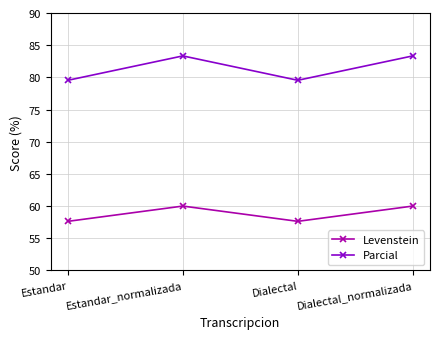

How many series are shown in this chart?

2